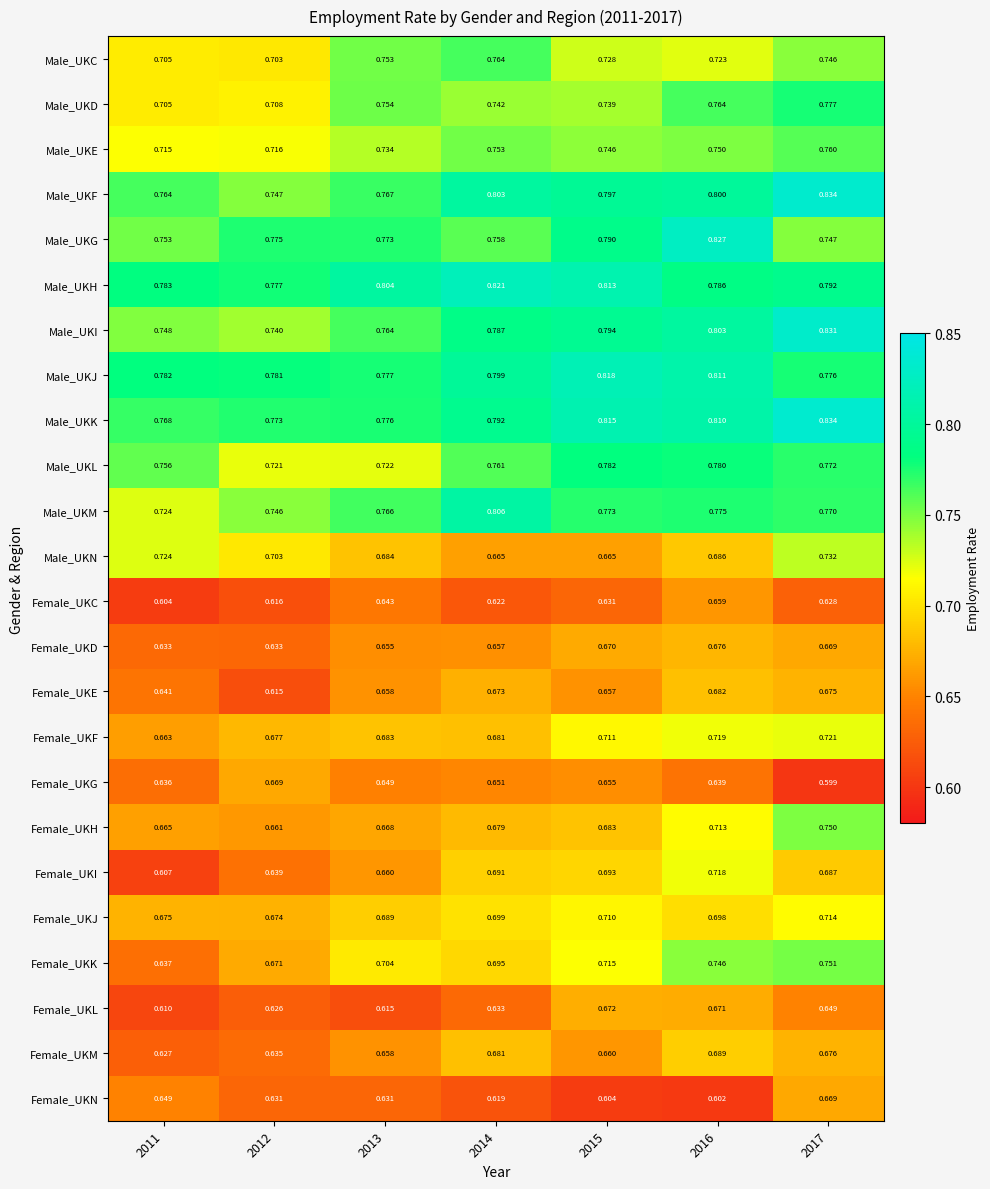

At 2016, list the series in order from largest to smallest.

Male_UKG, Male_UKJ, Male_UKK, Male_UKI, Male_UKF, Male_UKH, Male_UKL, Male_UKM, Male_UKD, Male_UKE, Female_UKK, Male_UKC, Female_UKF, Female_UKI, Female_UKH, Female_UKJ, Female_UKM, Male_UKN, Female_UKE, Female_UKD, Female_UKL, Female_UKC, Female_UKG, Female_UKN